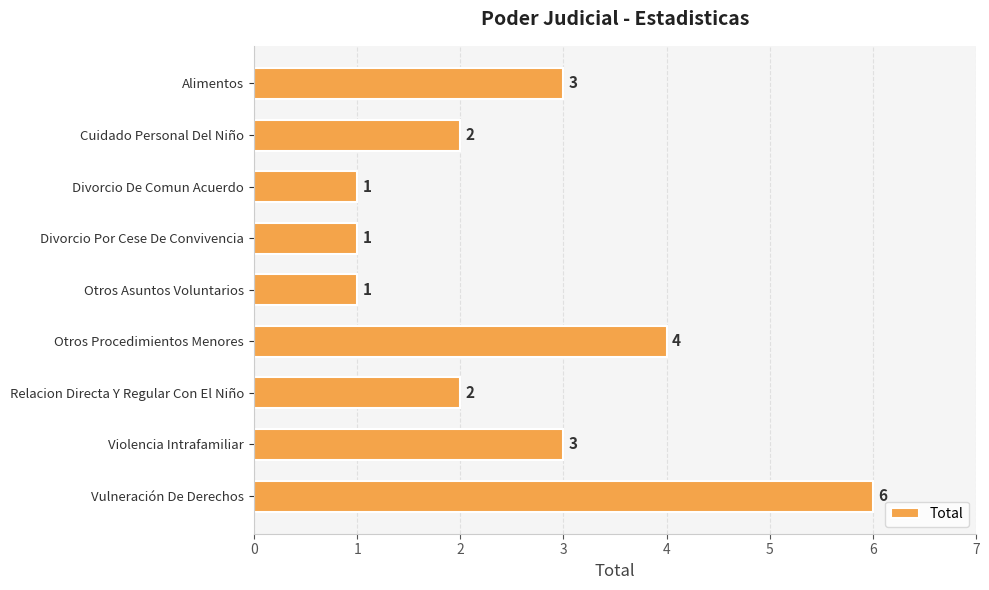

The value at Divorcio De Comun Acuerdo is 2. True or false?

False